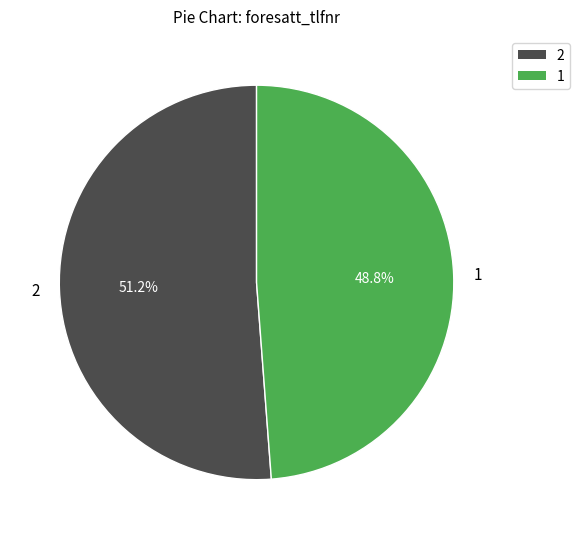

To the nearest percent, what portion does 2 represent?

51%